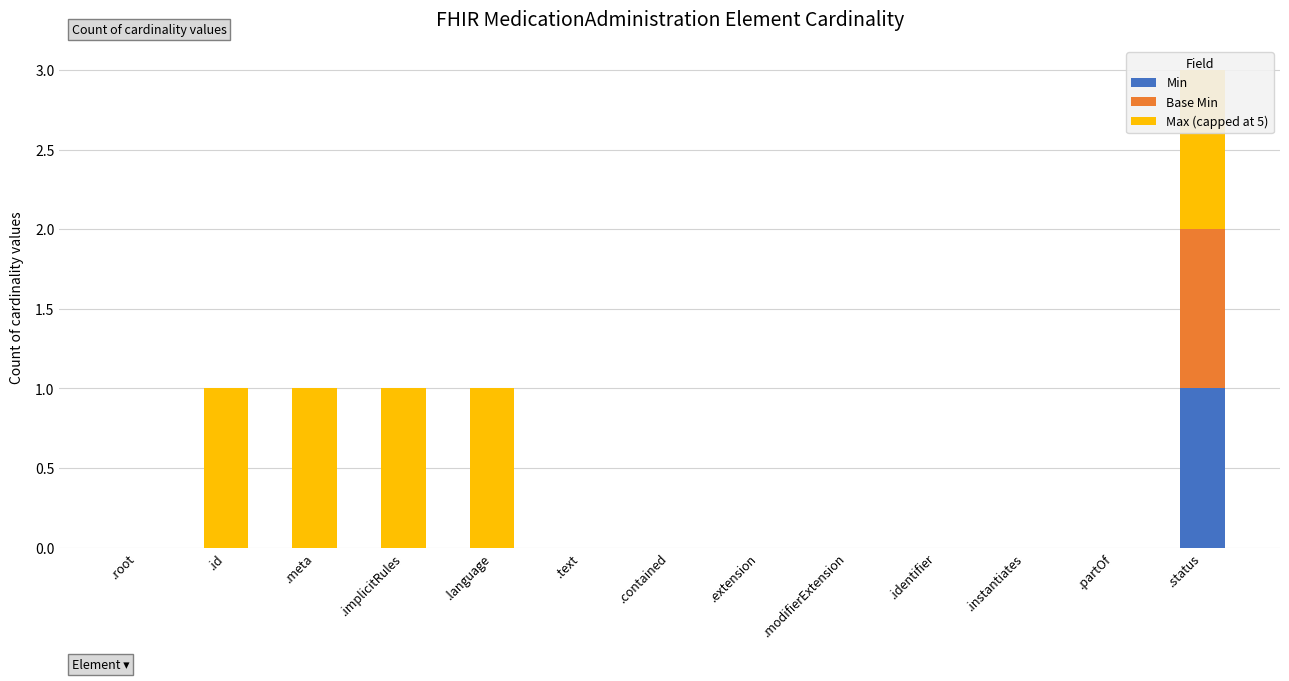

What are all the series names shown in the legend?

Min, Base Min, Max (capped at 5)